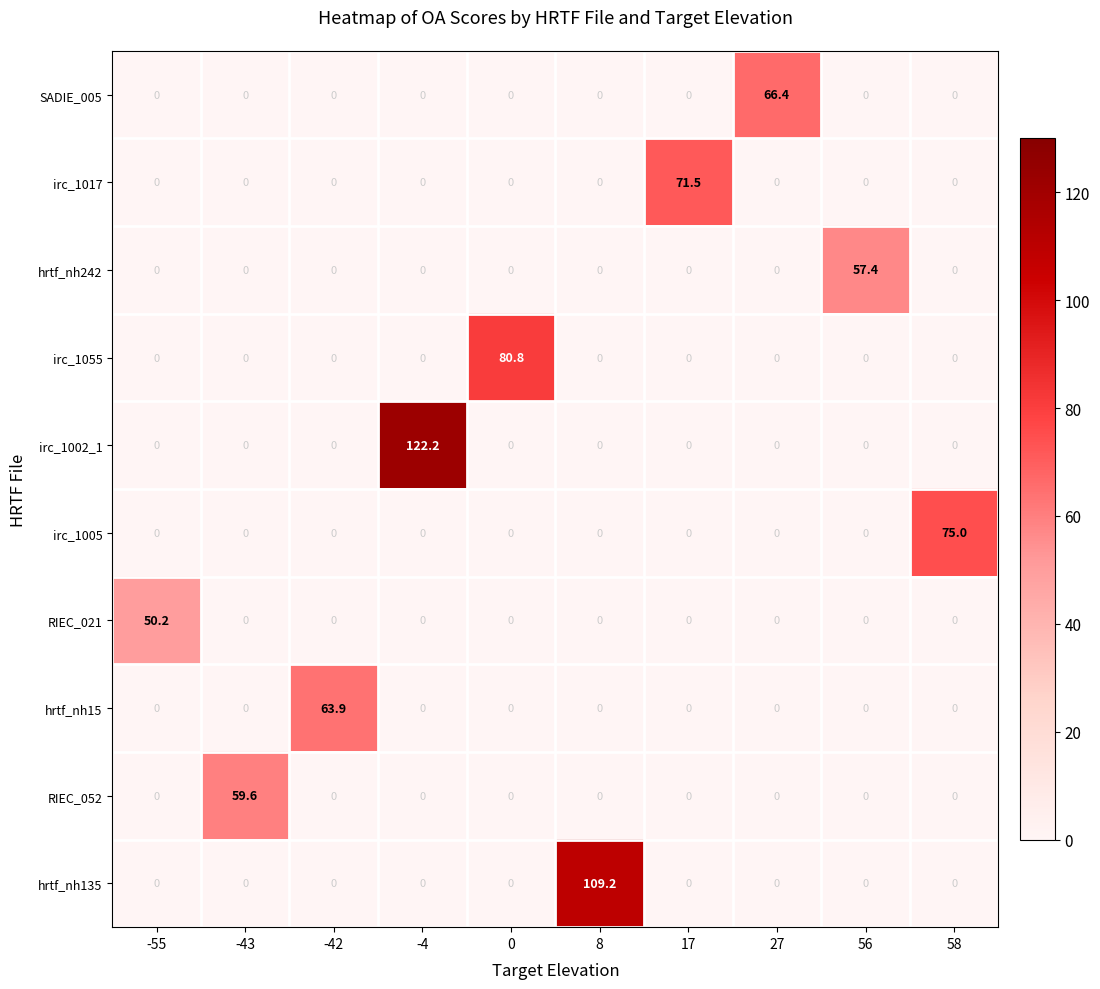

What is the spread (max minus min) of values at 58?

75.0